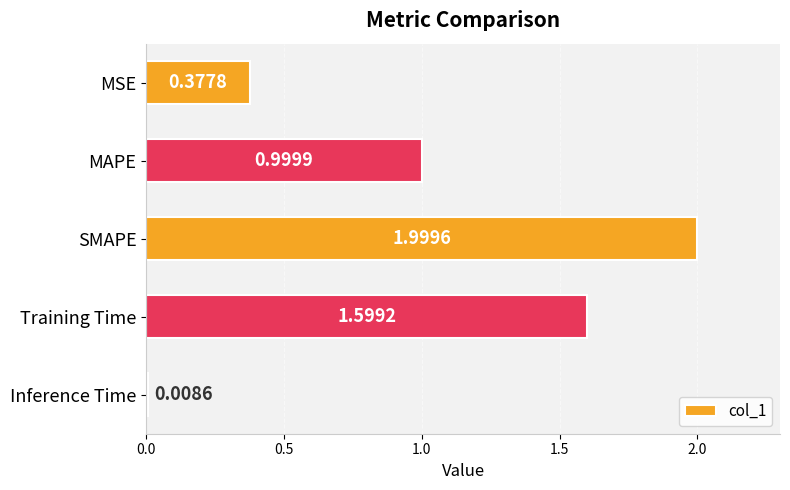

What is the label of the 1st bar from the top?

MSE